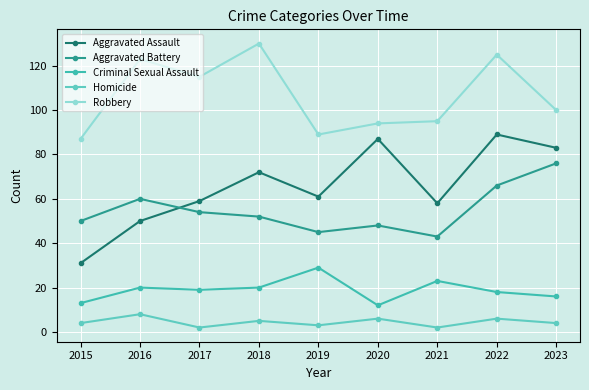

At which label does Homicide first exceed 4?

2016